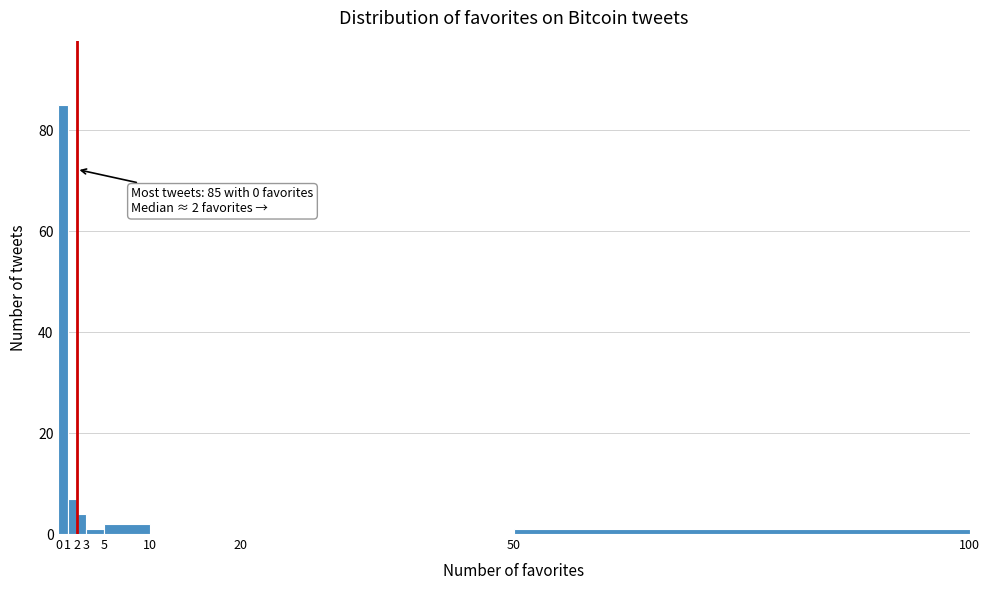

Over which range of the x-axis is the bar tallest?

0 to 1